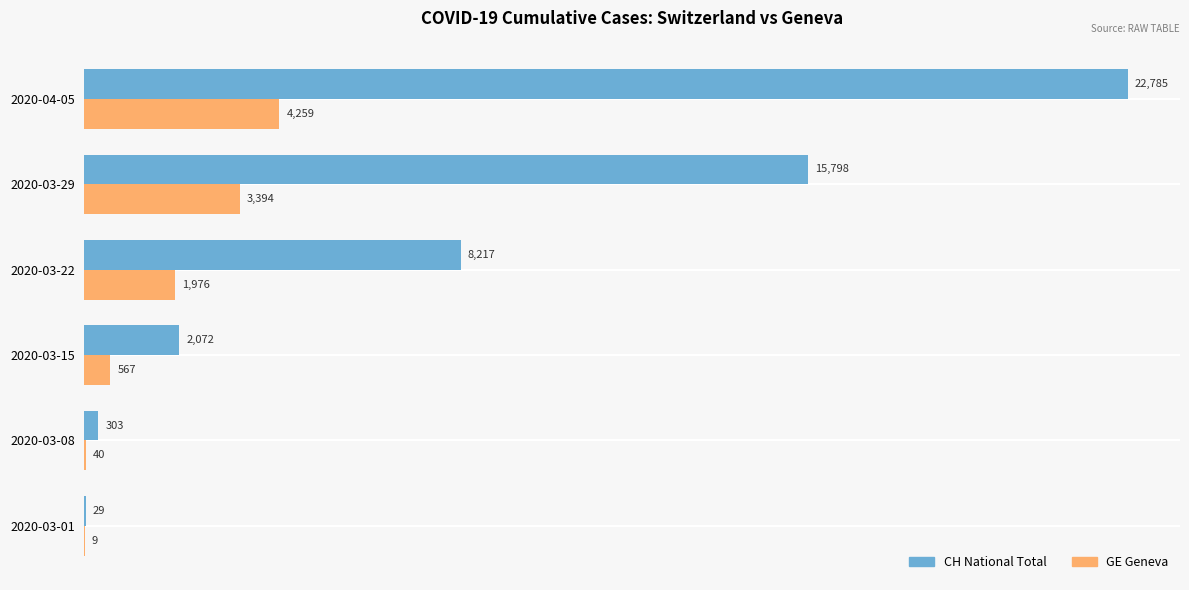

At which category is the sum across all series the highest?

2020-04-05